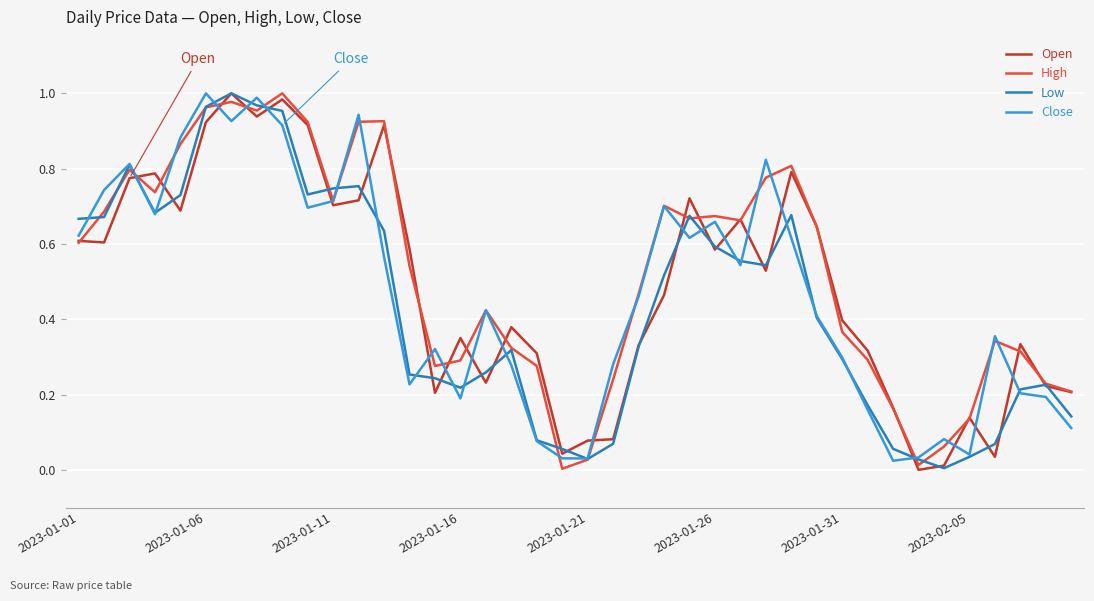

What are all the series names shown in the legend?

Open, High, Low, Close